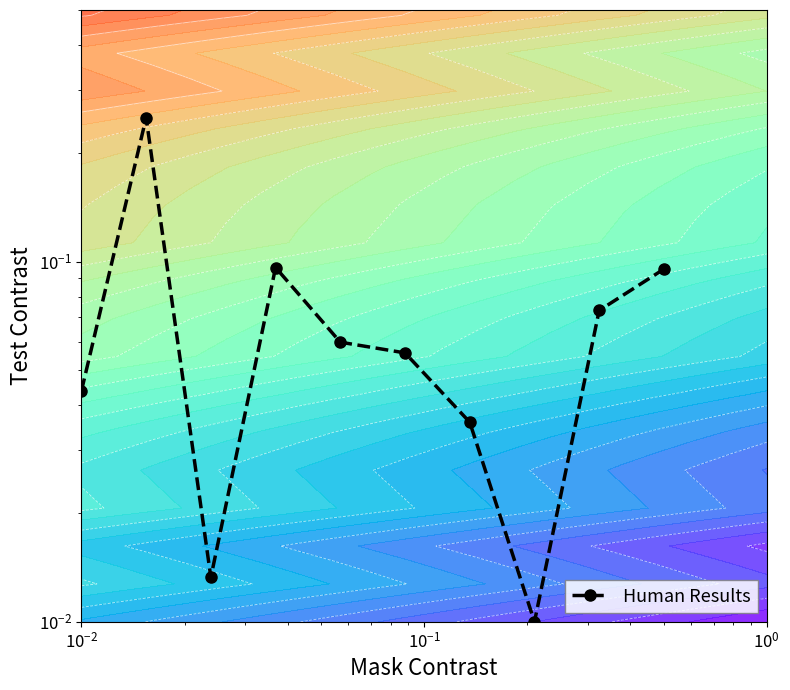

True or false: the data shows 0.0 at 9.

False